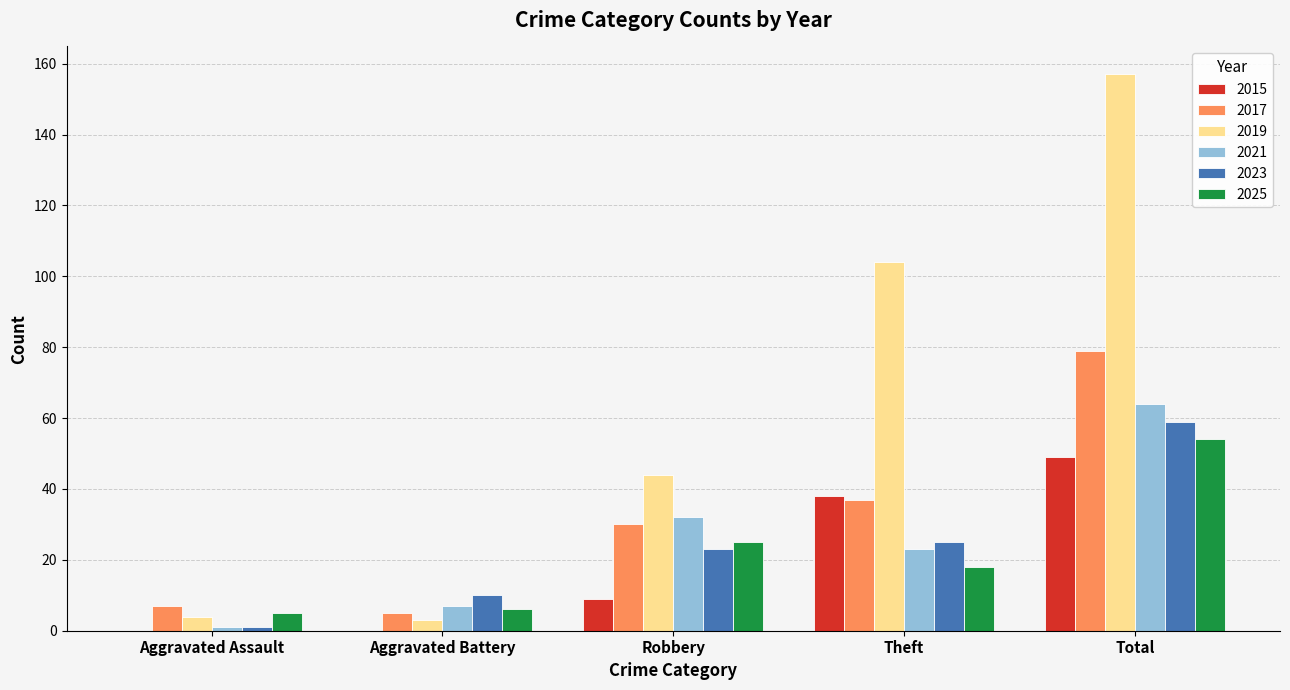

What is the approximate value of 2023 at Robbery?

23